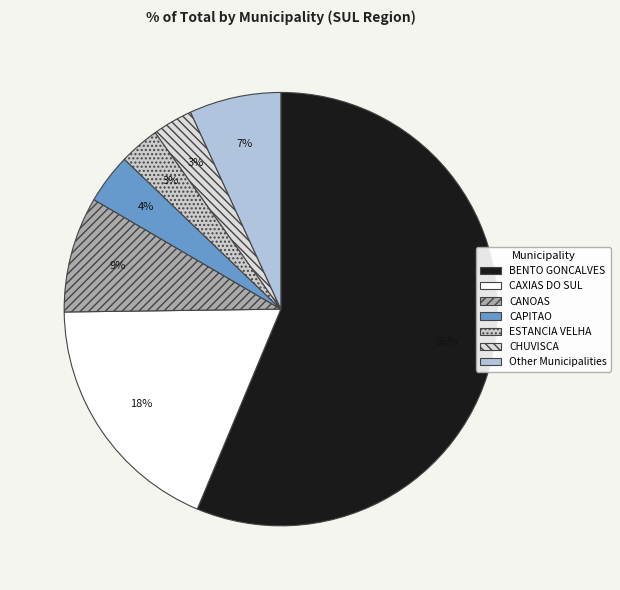

How many segments does this pie chart have?

7